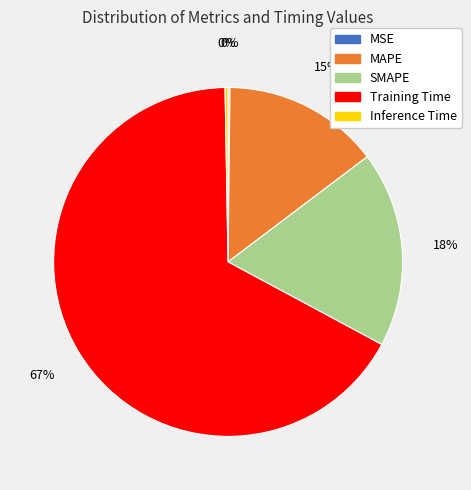

The Training Time slice represents 67% of the pie. True or false?

True